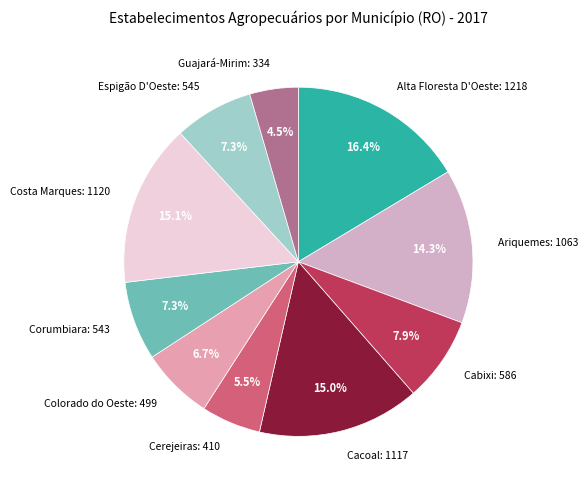

Do Ariquemes and Costa Marques together represent more than half of the pie?

No